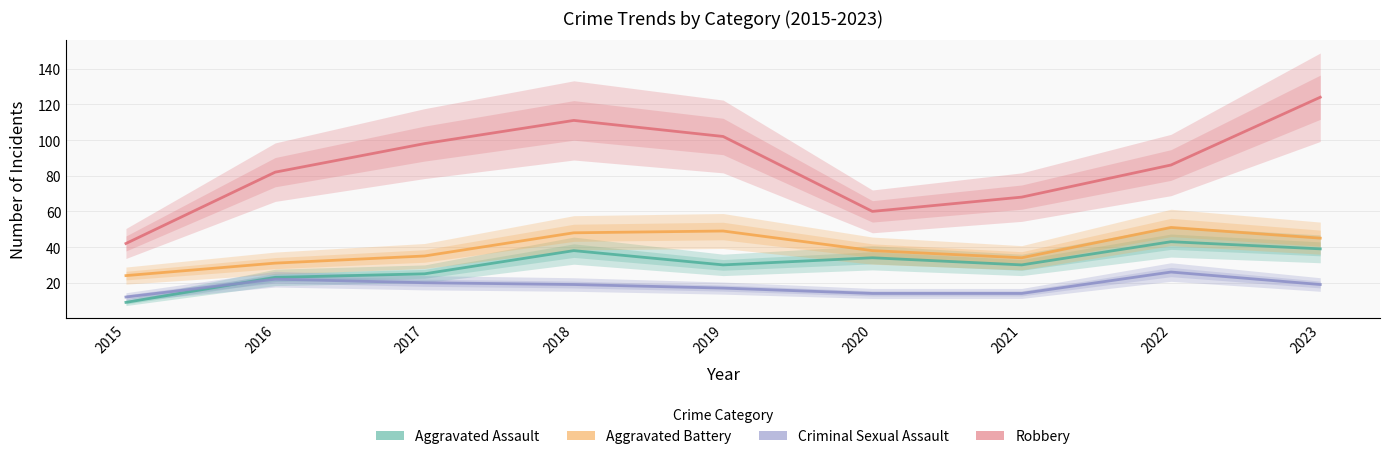

Reading left to right, list all the values displayed in this chart.

Aggravated Assault: 9	23	25	38	30	34	30	43	39
Aggravated Battery: 24	31	35	48	49	38	34	51	45
Criminal Sexual Assault: 12	22	20	19	17	14	14	26	19
Robbery: 42	82	98	111	102	60	68	86	124